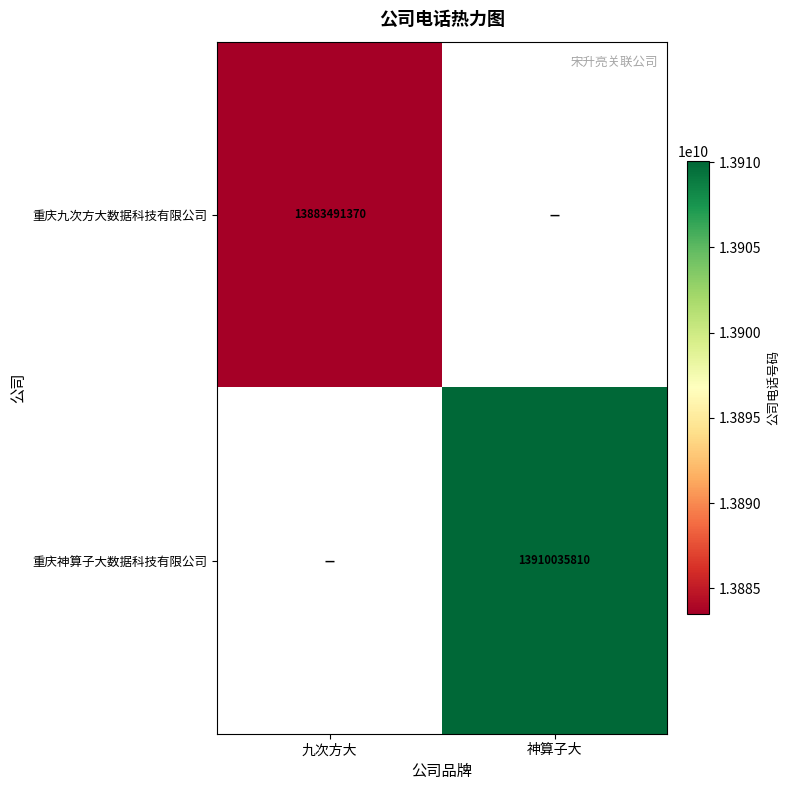

Is it true that 重庆神算子大数据科技有限公司 equals 3203053965.6 at 神算子大?

False